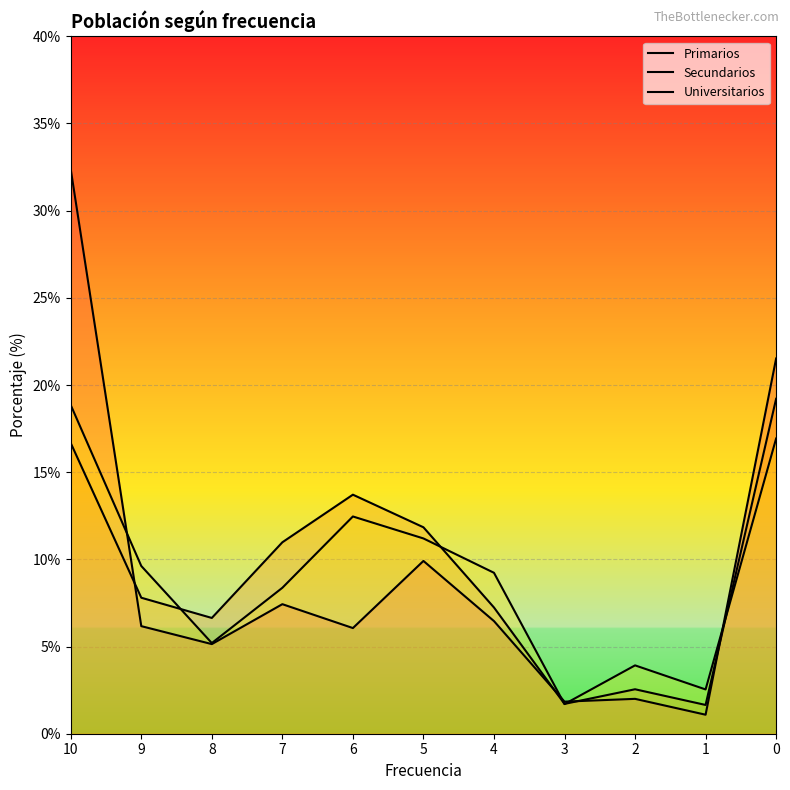

Which series has the largest range (max minus min)?

Primarios